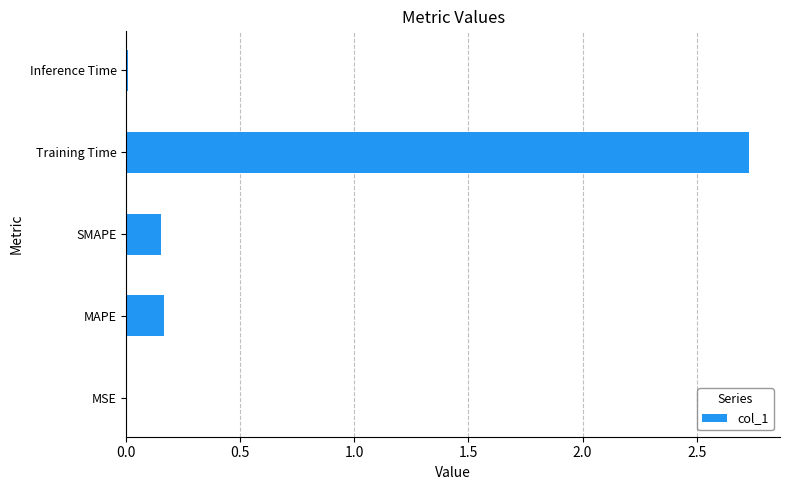

The chart shows a value of 0.0 at MSE. True or false?

True